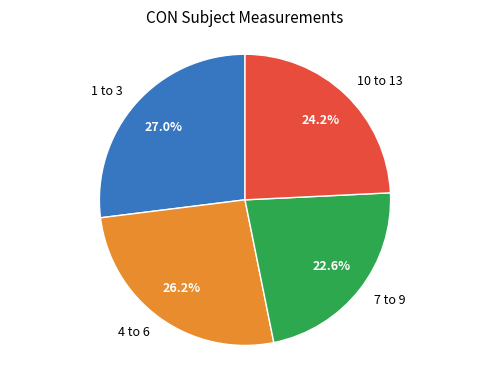

Is the sum of 1 to 3 and 4 to 6 greater than half?

Yes